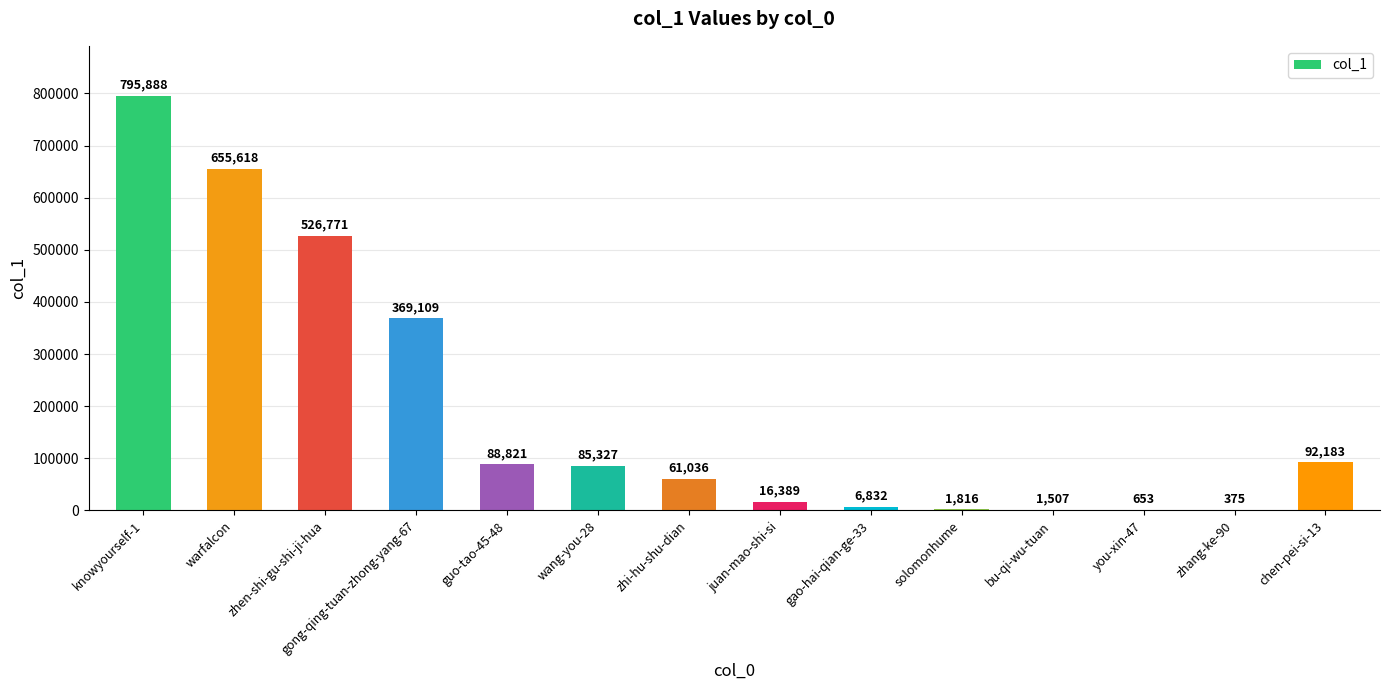

At which label is the value closest to 398131?

gong-qing-tuan-zhong-yang-67